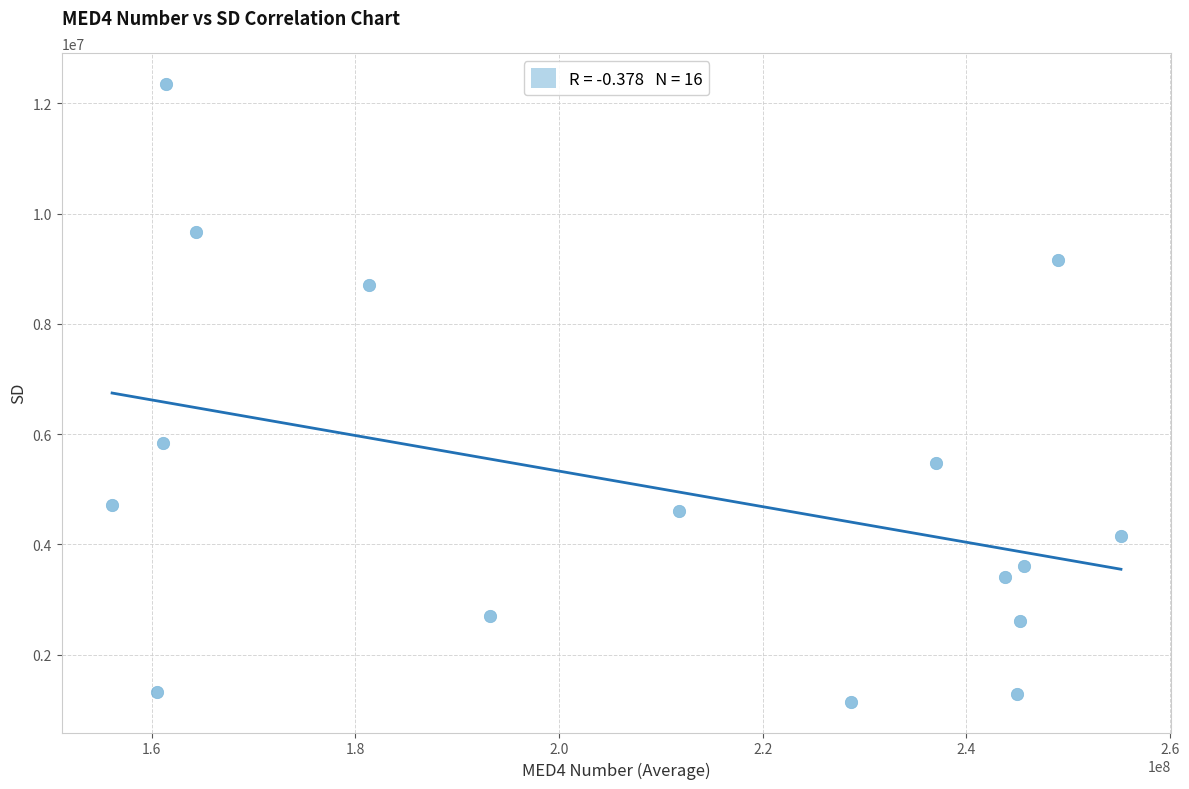

What Y value in the scatter plot is closest to 6750760?

5841080.3